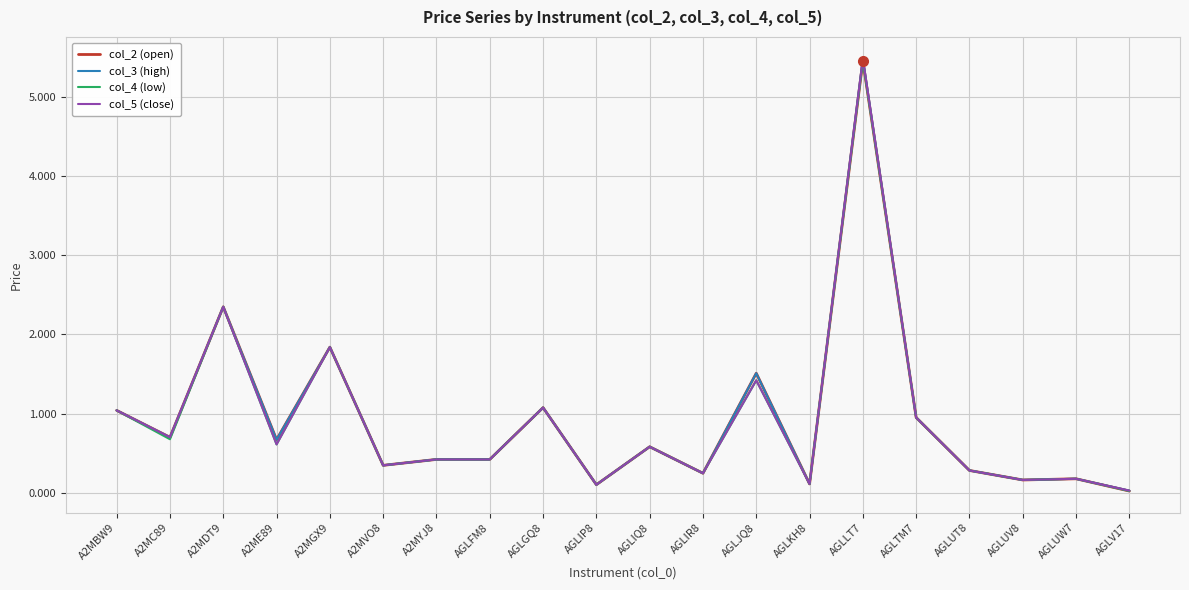

At which category does col_3 (high) reach its first local valley?

A2MC89